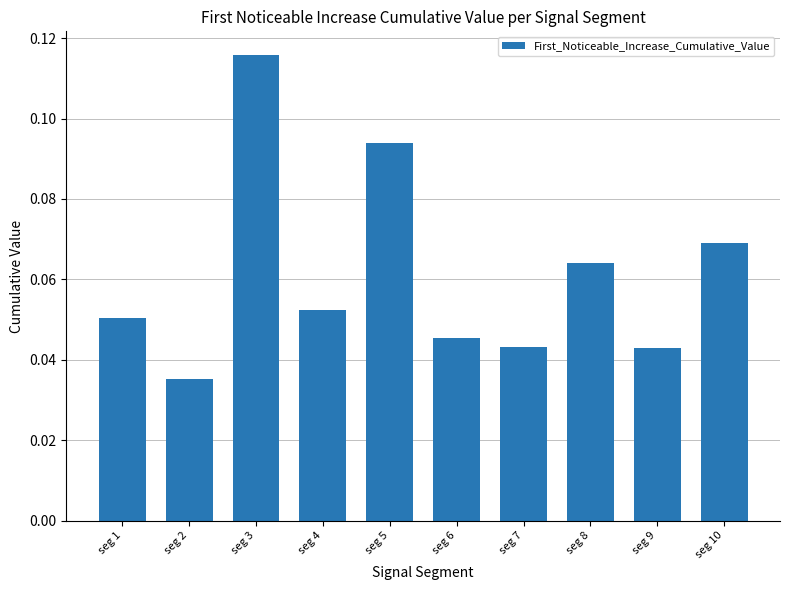

Where is the data nearest to the value 0?

seg 2